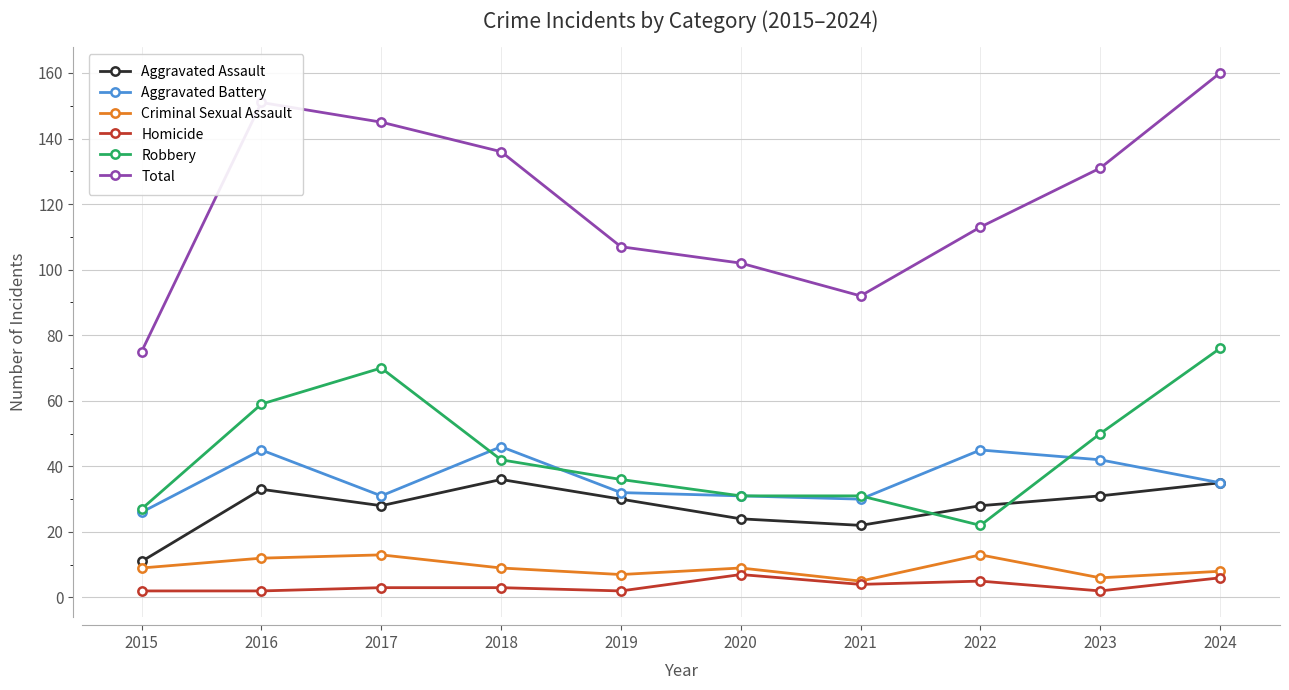

Does the chart display data point markers on the line(s)?

Yes